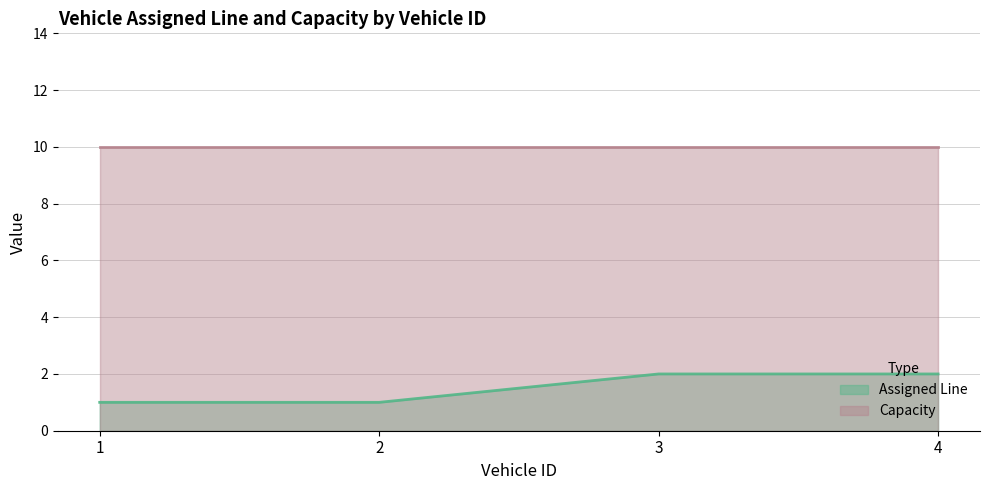

What is the sum of the values at 3 and 4?

4